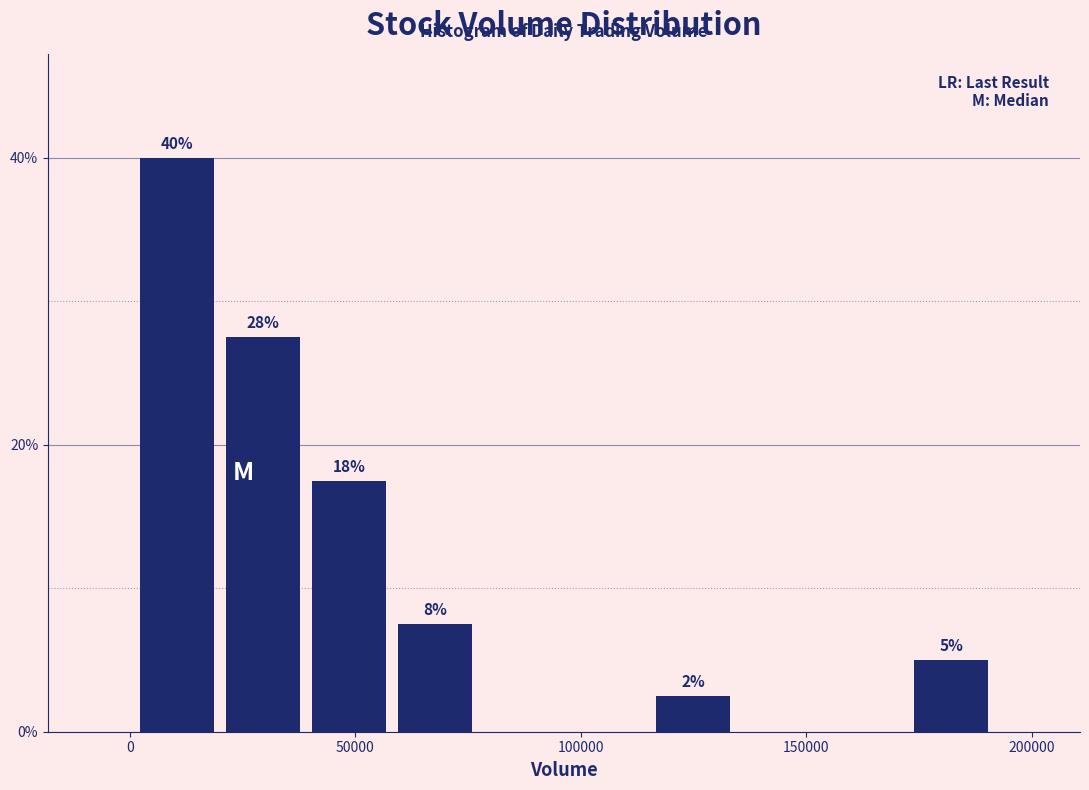

Around what value on the x-axis is the tallest bar? Give the approximate position of its centre, as read against the axis.

10000